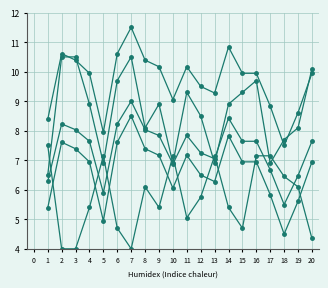

Count the number of categories in the chart.

20